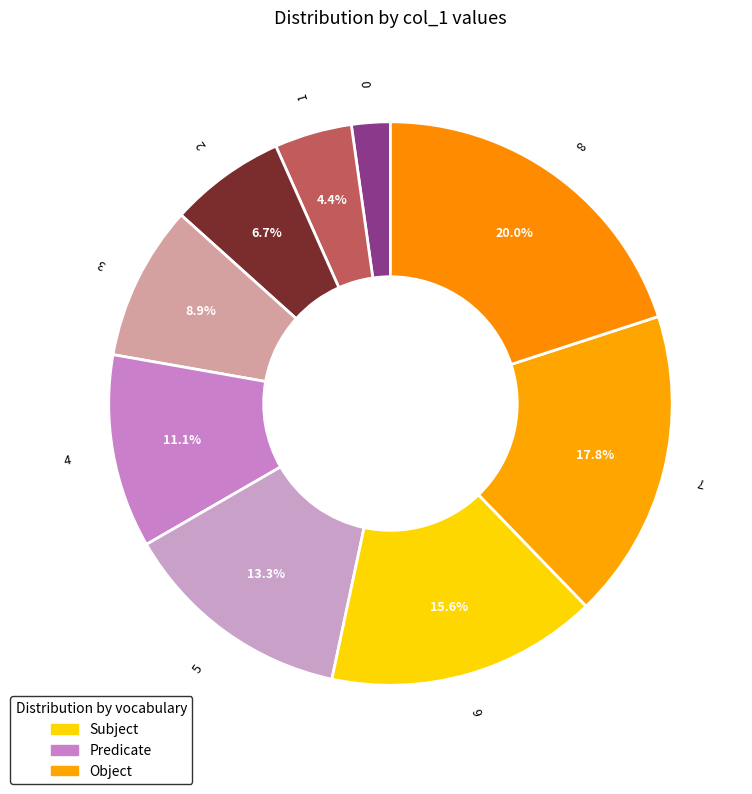

What is the largest slice in the pie chart?

8